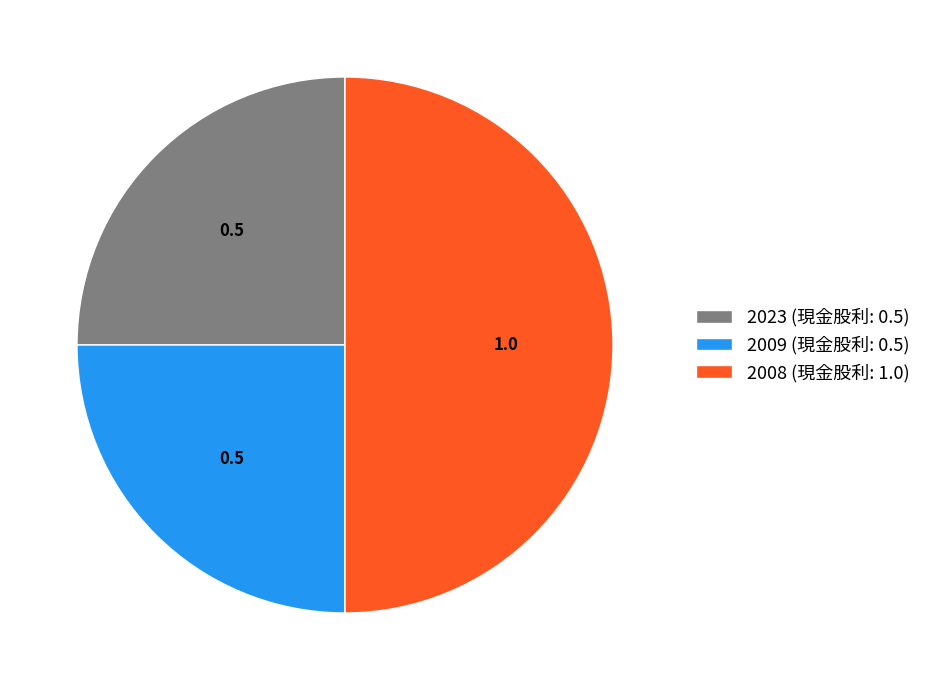

Is it true that 2008 is 50% of the pie?

True